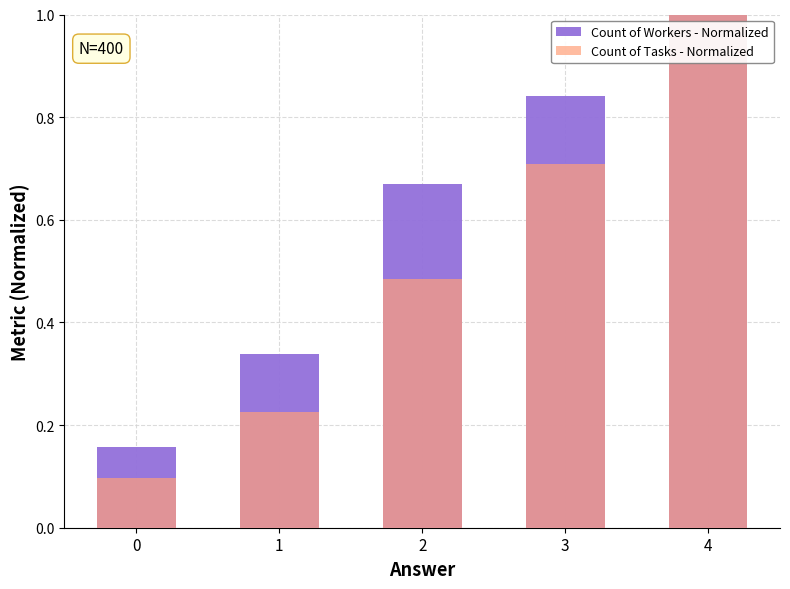

What are all the series names shown in the legend?

Count of Workers - Normalized, Count of Tasks - Normalized